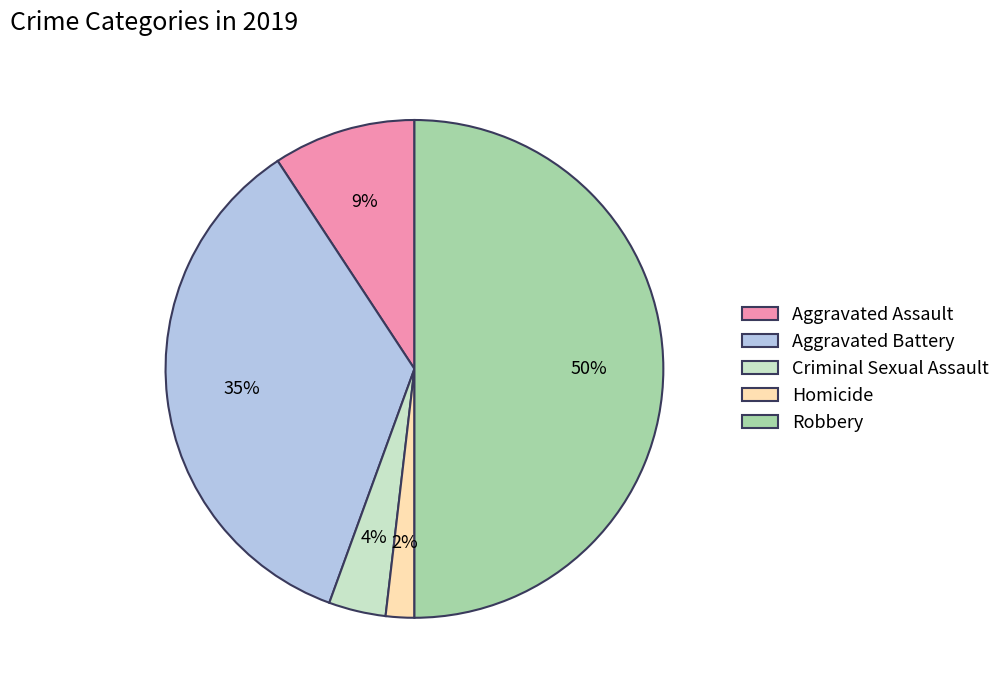

What is the smallest slice in the pie chart?

Homicide